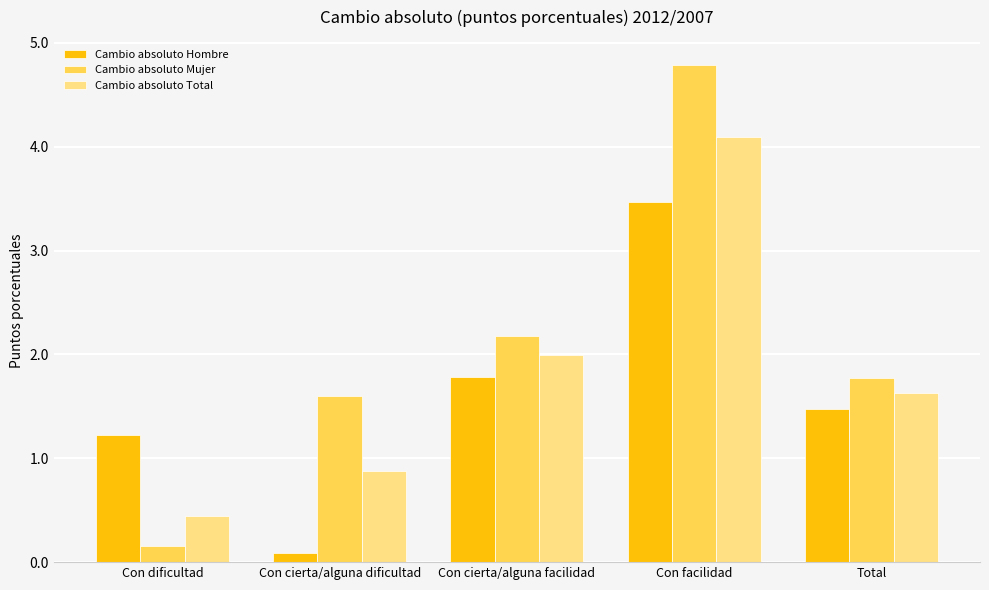

Is it true that Cambio absoluto Total equals 0.7 at Con dificultad?

False